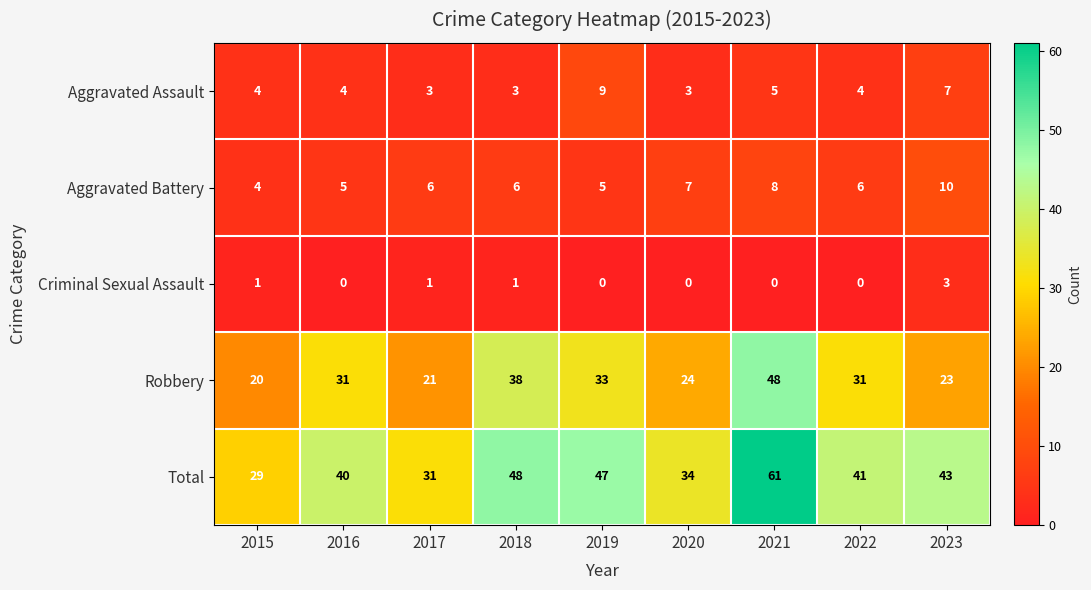

The value of Aggravated Battery at 2018 is 3. True or false?

False